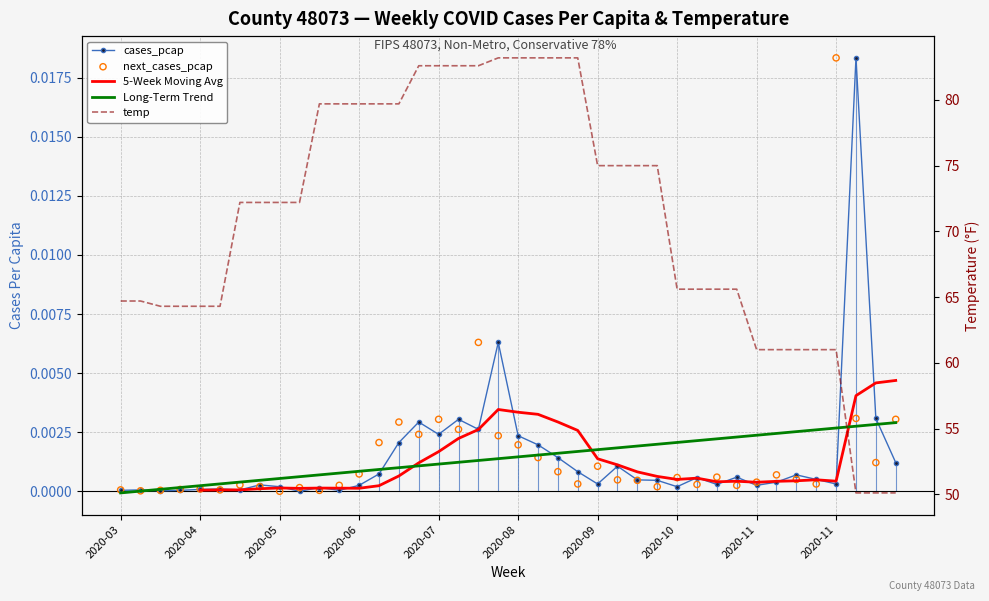

Which series has the largest Y range (max minus min)?

temp